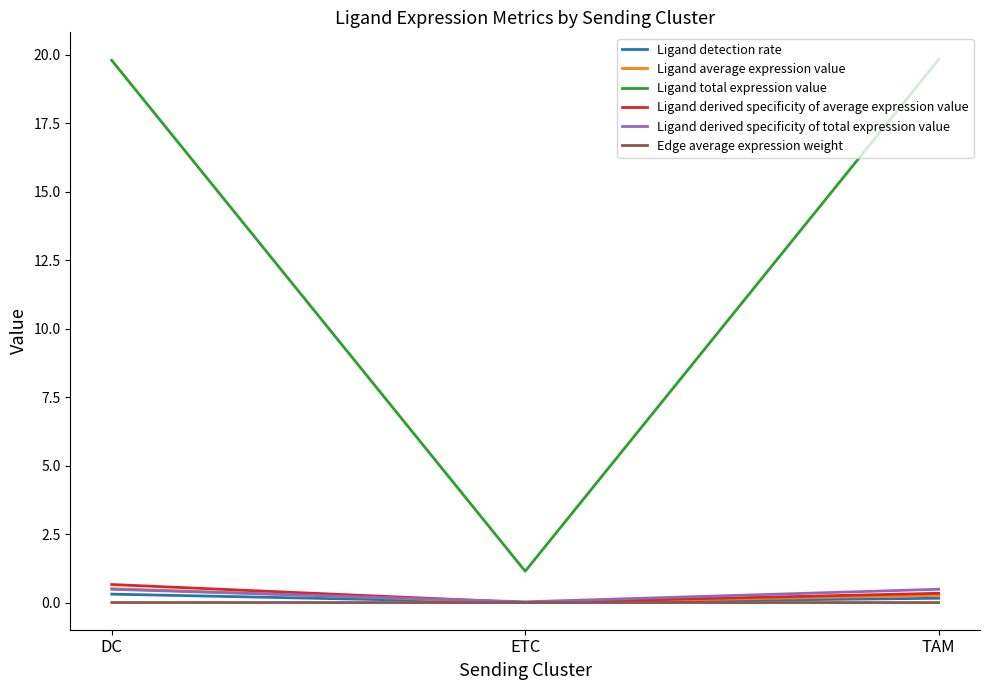

What is the greatest value displayed?

19.8